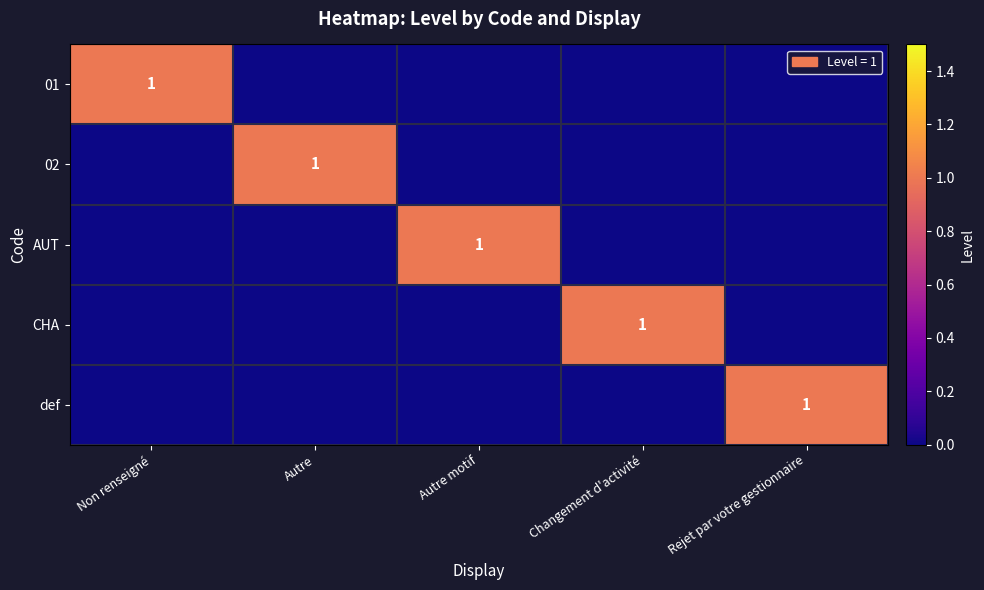

The AUT series shows 0 at Autre. True or false?

True